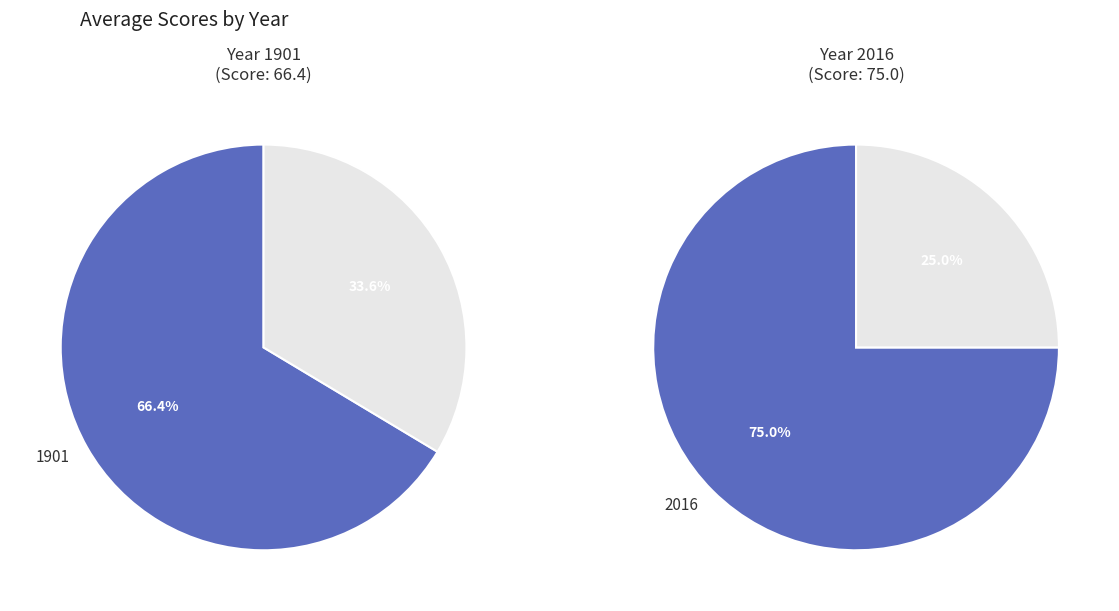

The 1901 slice represents 38% of the pie. True or false?

False